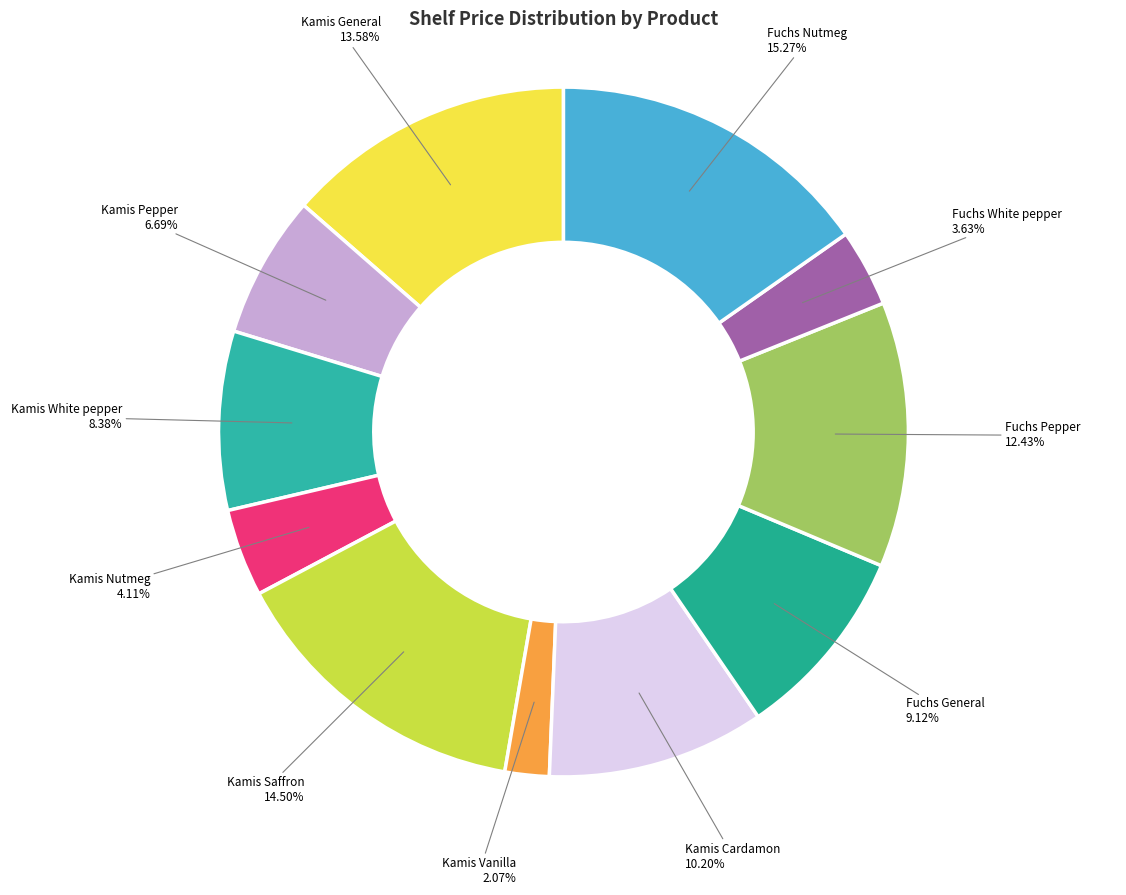

Is it true that Kamis Vanilla is 2% of the pie?

True